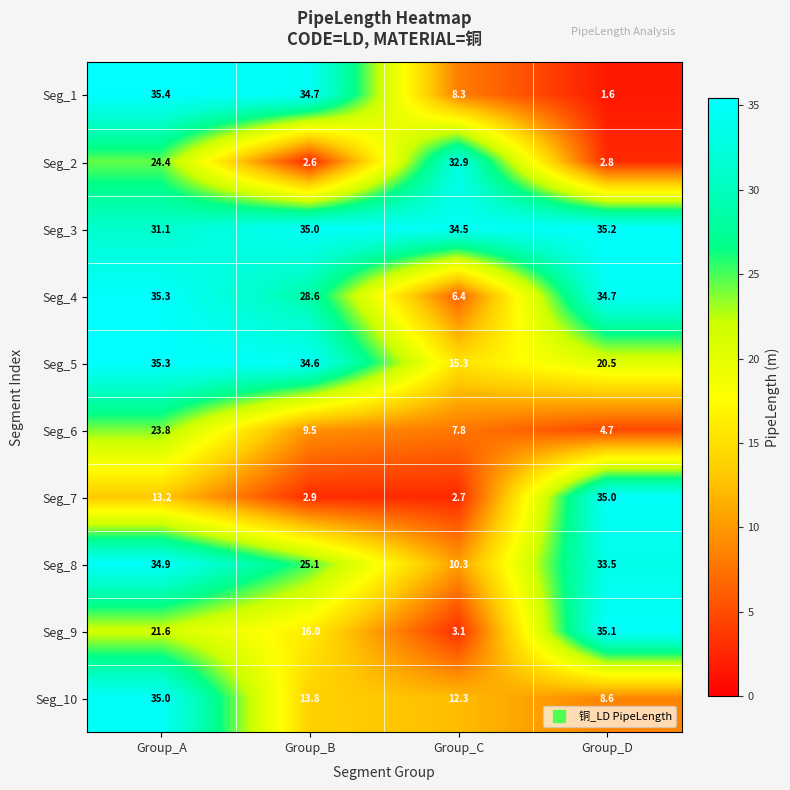

List the labels in order of Seg_5 value, smallest first.

Group_C, Group_D, Group_B, Group_A